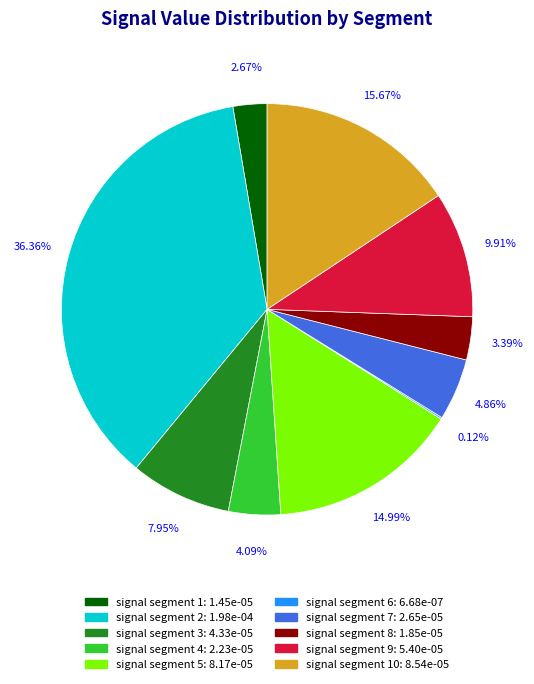

Is there any slice that represents more than half of the pie?

No